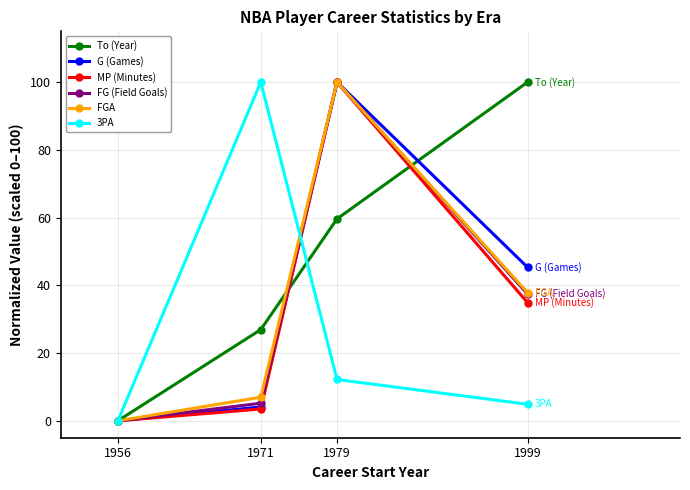

What is the sum of the 3PA values at 1971 and 1999?

104.9